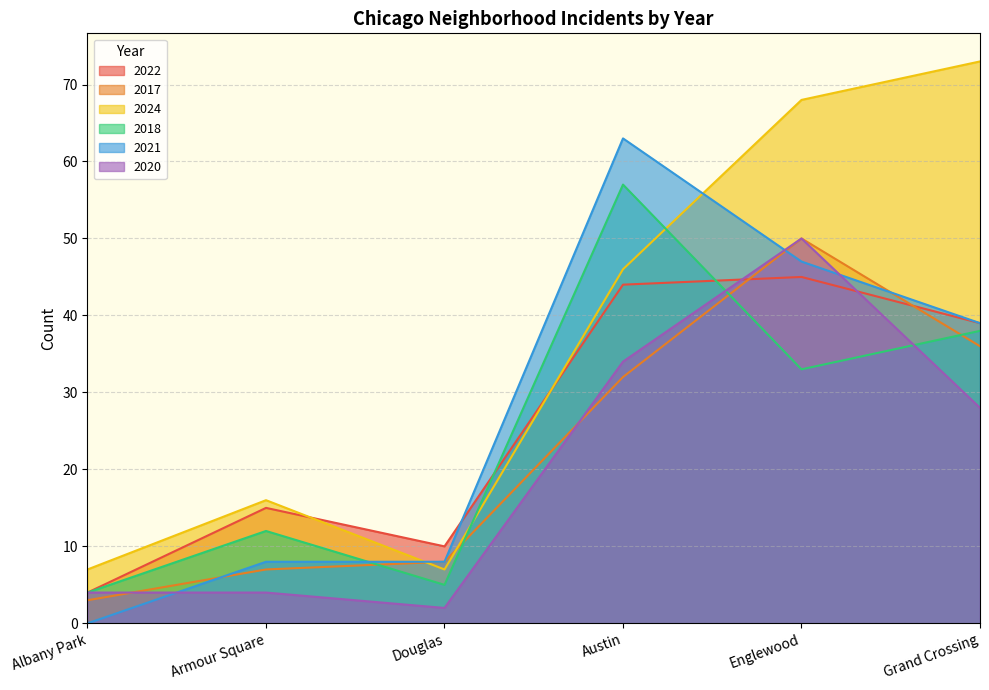

At how many categories does at least one series exceed 6?

6